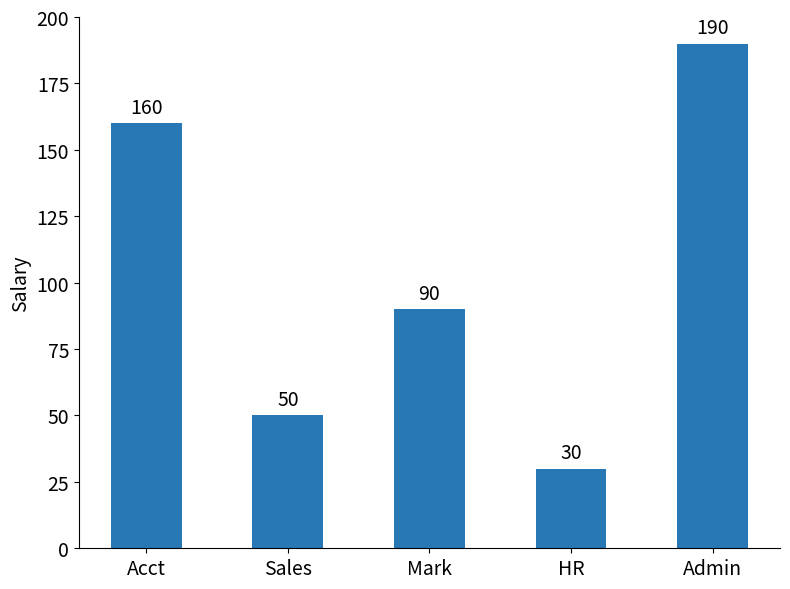

What is the maximum value shown in the chart?

190